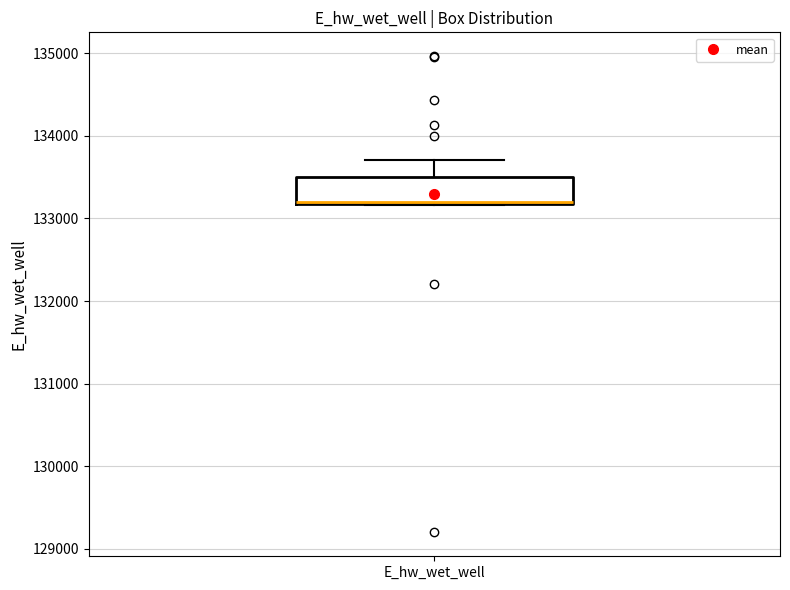

Read this box plot against the y-axis: the position of the median line, the range covered by the box, and the ends of both whiskers. The values are not printed on the chart, so give them approximately, as read against the axis.

median 133200, box 133200 to 133500, whiskers 133200 to 133700